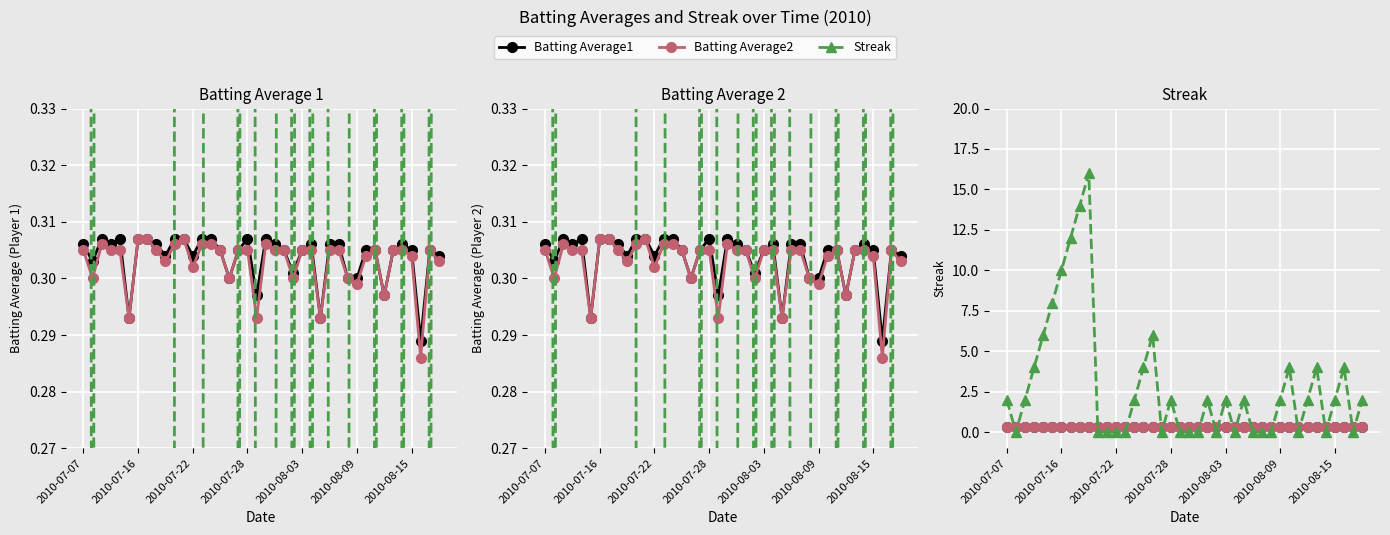

What is the sum of the Streak values at 19 and 22?

2.0